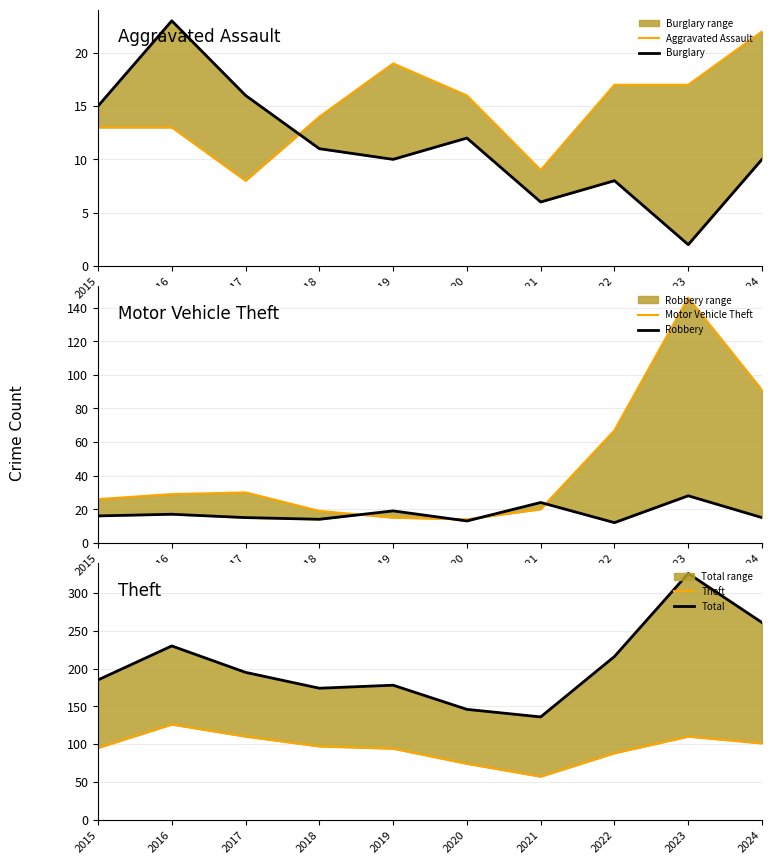

What is the maximum value shown in the chart?

326